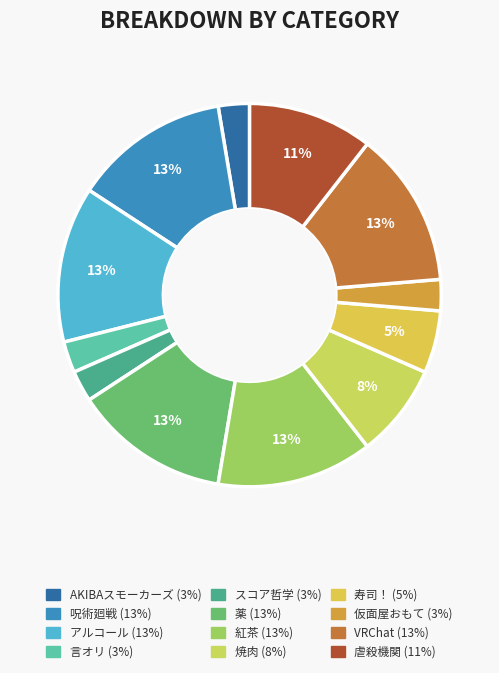

To the nearest percent, what portion does アルコール represent?

13%